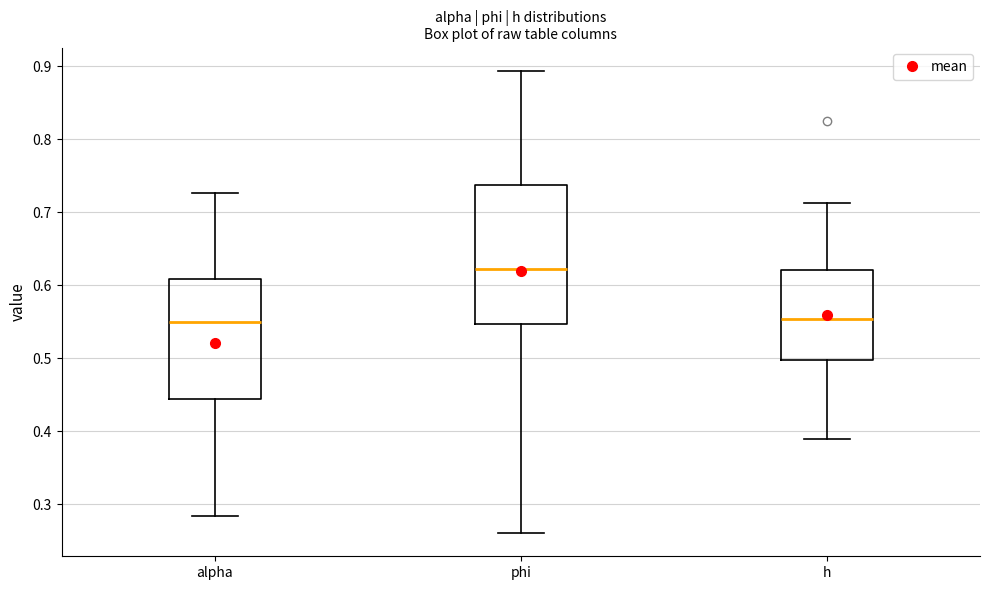

Where does the upper whisker of the box for h end on the y-axis? The values are not printed on the chart, so give them approximately, as read against the axis.

0.71